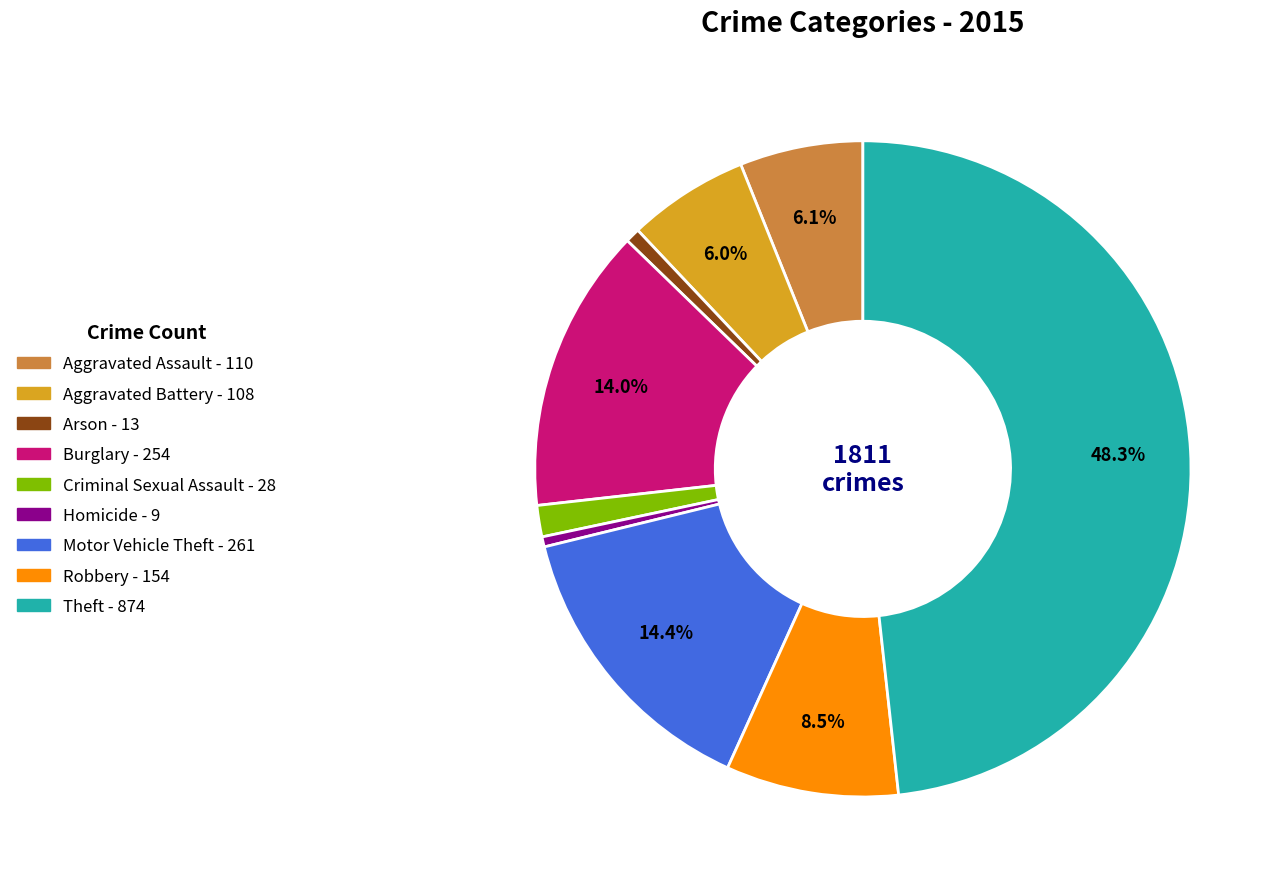

Which has a higher value, Criminal Sexual Assault or Theft?

Theft